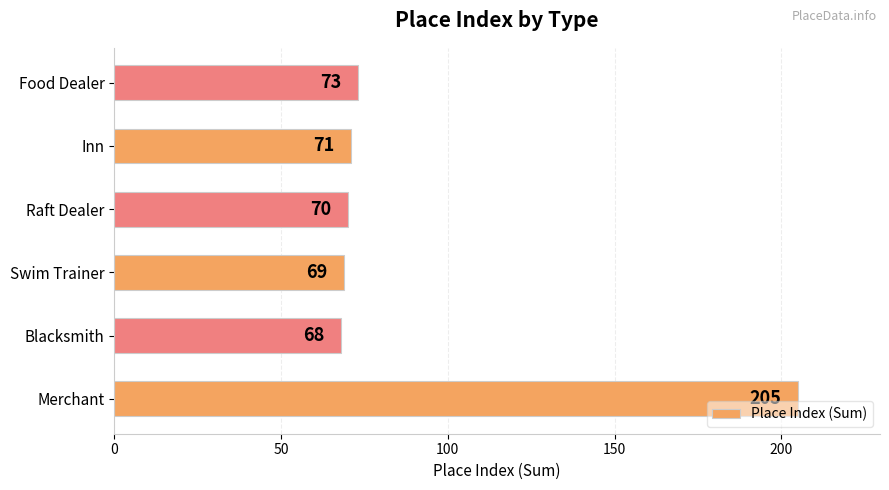

List the labels in order of value, largest first.

Merchant, Food Dealer, Inn, Raft Dealer, Swim Trainer, Blacksmith